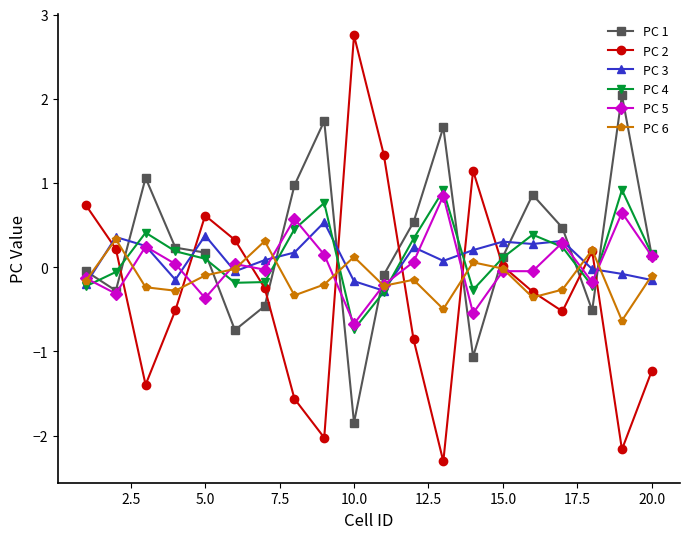

True or false: PC 6 has more than 1 points higher than both neighbors.

True